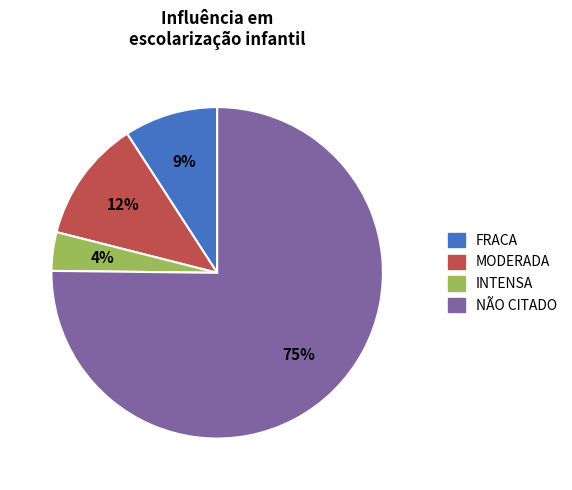

To the nearest percent, what is the average slice percentage?

25%